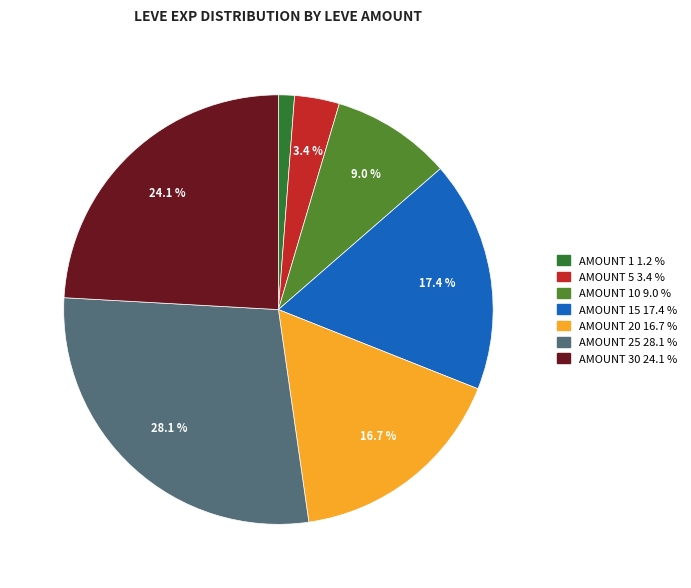

Is there a majority slice in this chart?

No